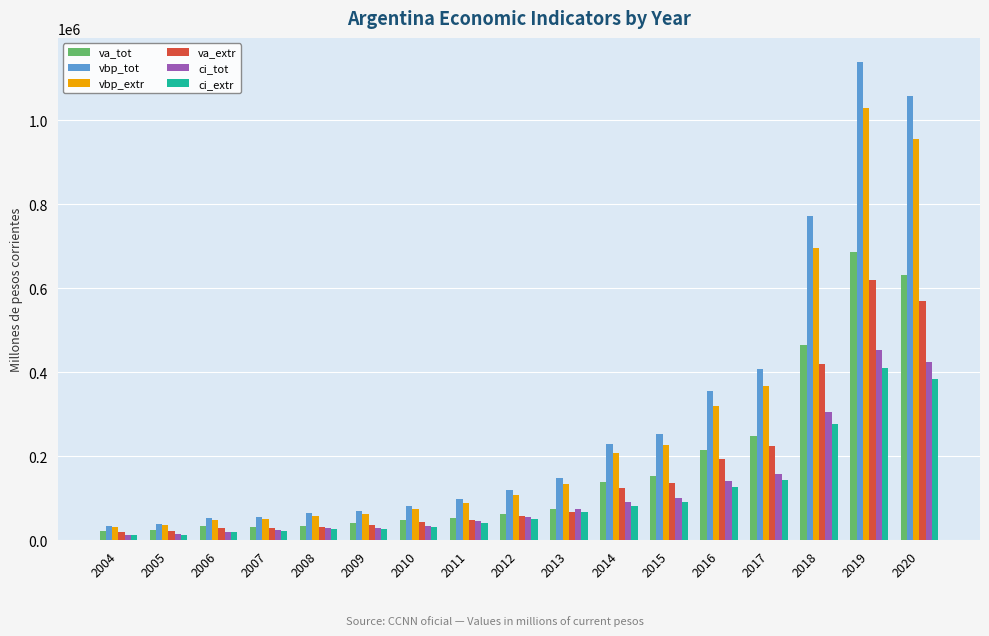

The value of va_extr at 2009 is 36280.3. True or false?

True